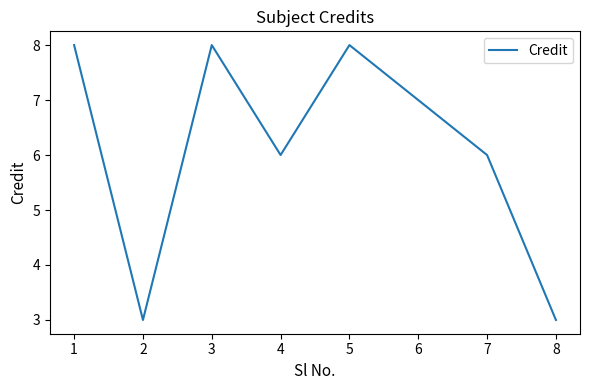

Is this an area chart (filled region under the line)?

No